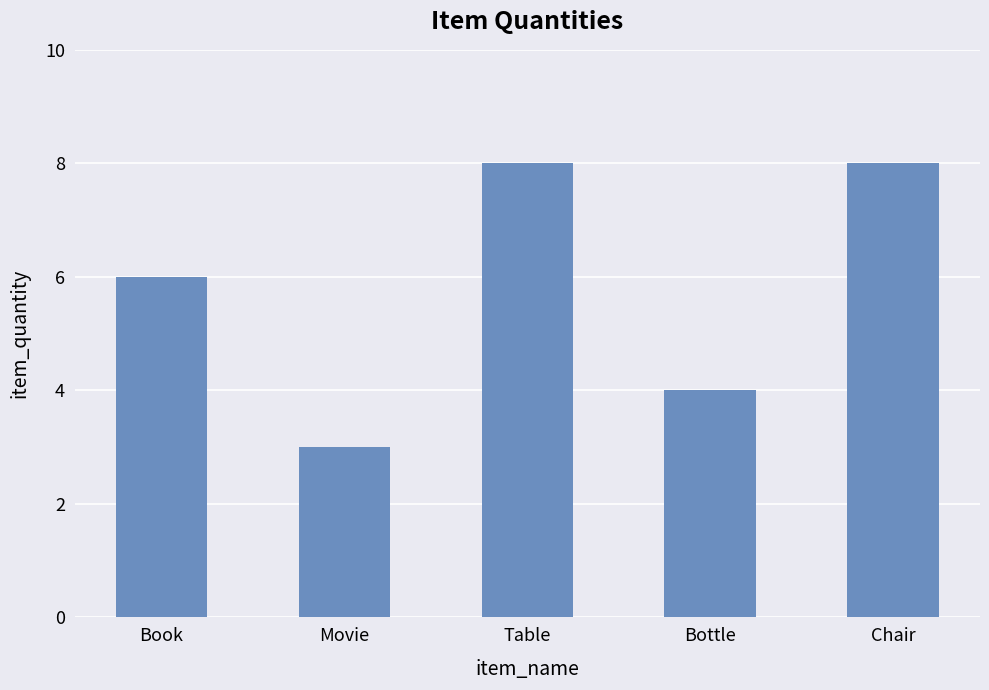

Reading left to right, extract all data points from this chart.

6	3	8	4	8